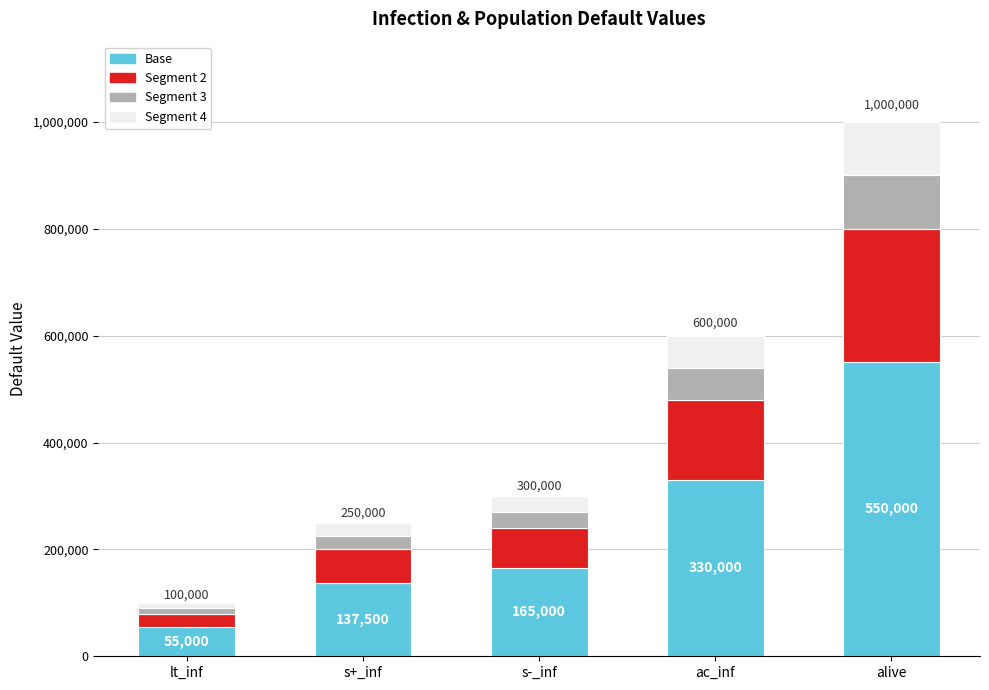

Are the bars grouped side by side (vs. stacked)?

No